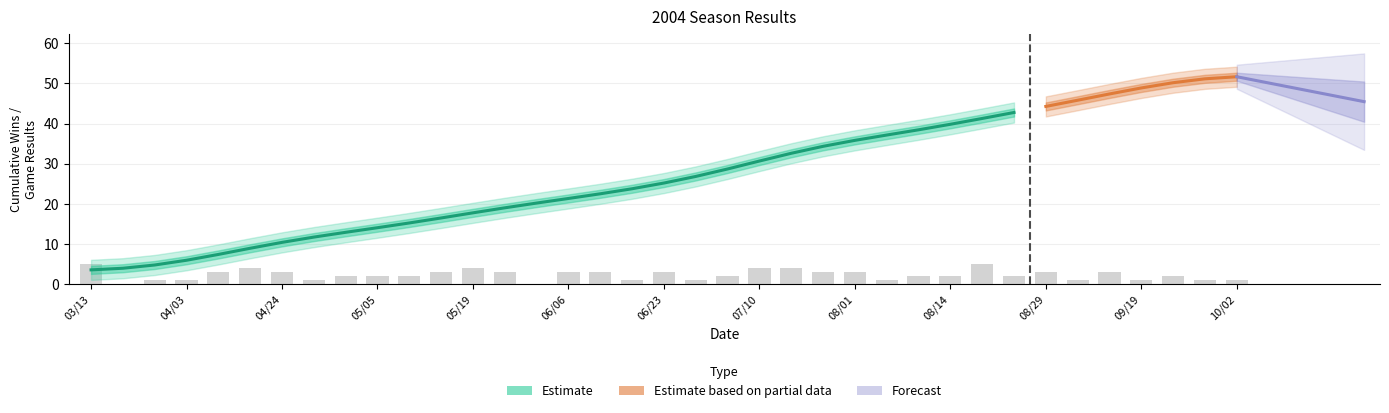

Reading left to right, what are all the values shown in this chart?

wins: 03/13=3	03/20=0	03/27=0	04/03=1	04/10=2	04/17=3	04/24=1	04/29=0	05/02=1	05/05=0	05/09=1	05/15=1	05/19=2	05/22=2	05/30=0	06/06=1	06/12=2	06/19=0	06/23=2	06/27=1	07/04=2	07/10=3	07/24=2	07/27=3	08/01=0	08/08=1	08/11=1	08/14=1	08/21=3	08/25=1	08/29=1	09/04=1	09/11=3	09/19=1	09/23=2	09/26=1	10/02=1
losses: 03/13=2	03/20=0	03/27=1	04/03=0	04/10=1	04/17=1	04/24=2	04/29=1	05/02=1	05/05=2	05/09=1	05/15=2	05/19=2	05/22=1	05/30=0	06/06=2	06/12=1	06/19=1	06/23=1	06/27=0	07/04=0	07/10=1	07/24=2	07/27=0	08/01=3	08/08=0	08/11=1	08/14=1	08/21=2	08/25=1	08/29=2	09/04=0	09/11=0	09/19=0	09/23=0	09/26=0	10/02=0
cumulative: 03/13=3	03/20=3	03/27=4	04/03=5	04/10=7	04/17=10	04/24=11	04/29=12	05/02=13	05/05=14	05/09=15	05/15=16	05/19=18	05/22=20	05/30=20	06/06=21	06/12=23	06/19=23	06/23=25	06/27=26	07/04=28	07/10=31	07/24=33	07/27=36	08/01=36	08/08=37	08/11=38	08/14=39	08/21=42	08/25=43	08/29=44	09/04=45	09/11=48	09/19=49	09/23=51	09/26=52	10/02=53